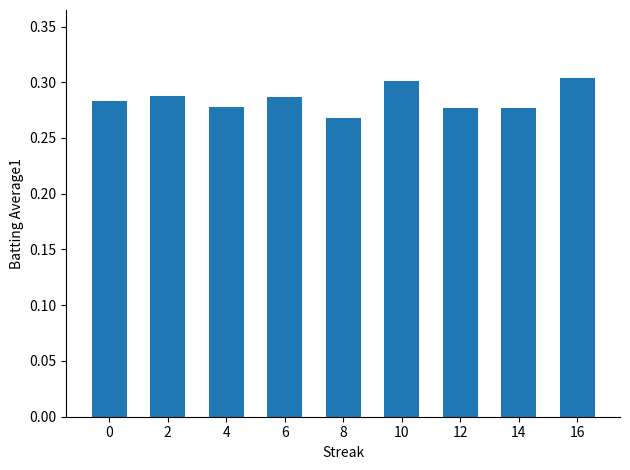

Between 14 and 10, which is larger?

10